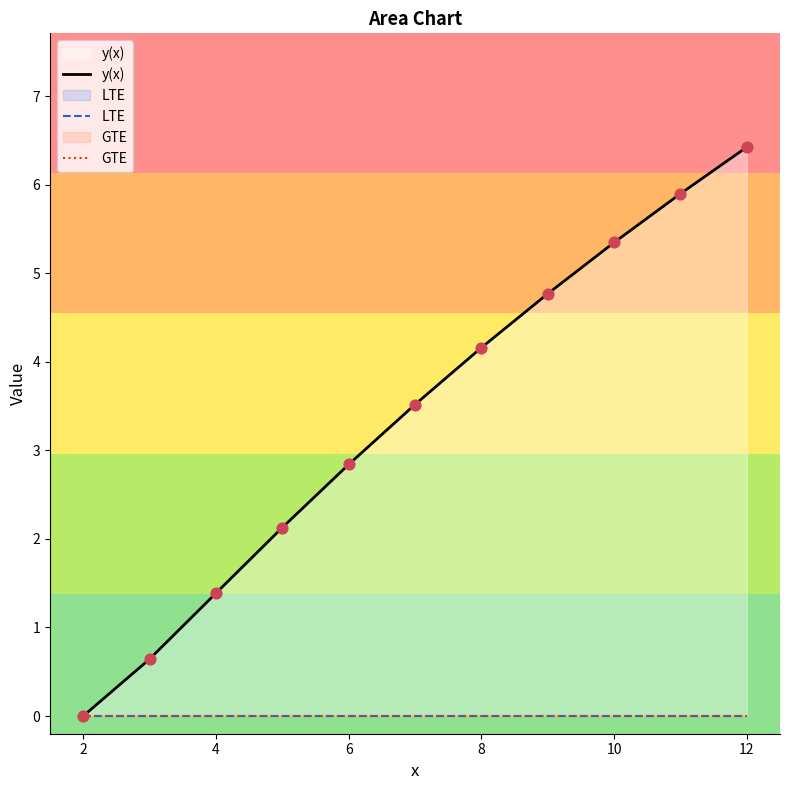

Which series has the widest spread of Y values?

y(x)